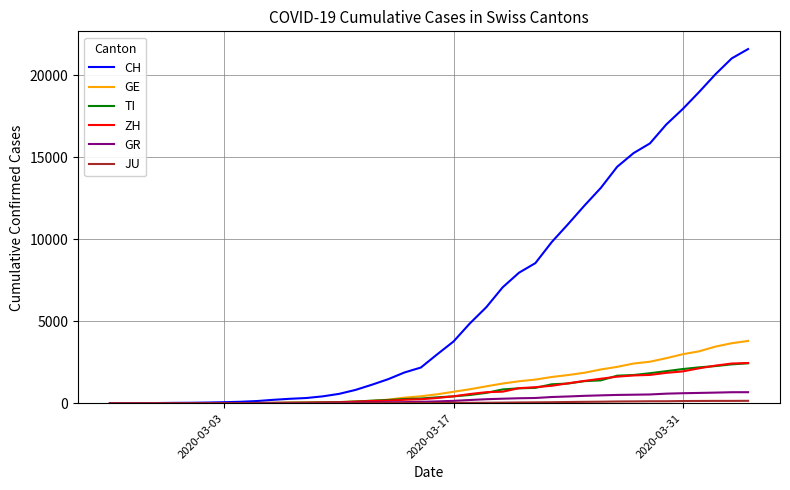

Which series has the largest total across all categories?

CH